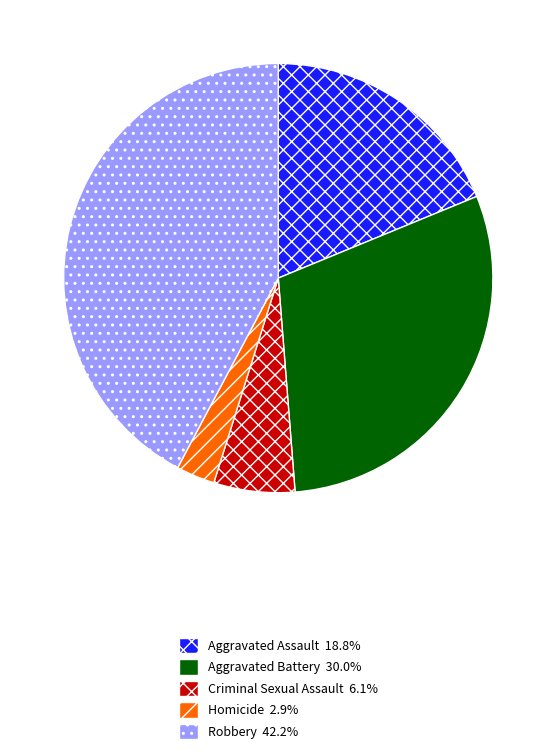

Which slice is the smallest?

Homicide